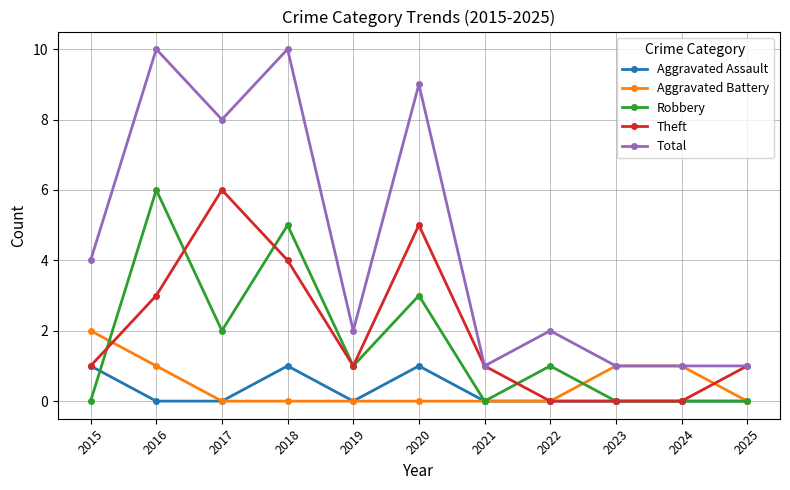

Reading right to left, list all the values displayed in this chart.

Aggravated Assault: 2025=0	2024=0	2023=0	2022=0	2021=0	2020=1	2019=0	2018=1	2017=0	2016=0	2015=1
Aggravated Battery: 2025=0	2024=1	2023=1	2022=0	2021=0	2020=0	2019=0	2018=0	2017=0	2016=1	2015=2
Robbery: 2025=0	2024=0	2023=0	2022=1	2021=0	2020=3	2019=1	2018=5	2017=2	2016=6	2015=0
Theft: 2025=1	2024=0	2023=0	2022=0	2021=1	2020=5	2019=1	2018=4	2017=6	2016=3	2015=1
Total: 2025=1	2024=1	2023=1	2022=2	2021=1	2020=9	2019=2	2018=10	2017=8	2016=10	2015=4